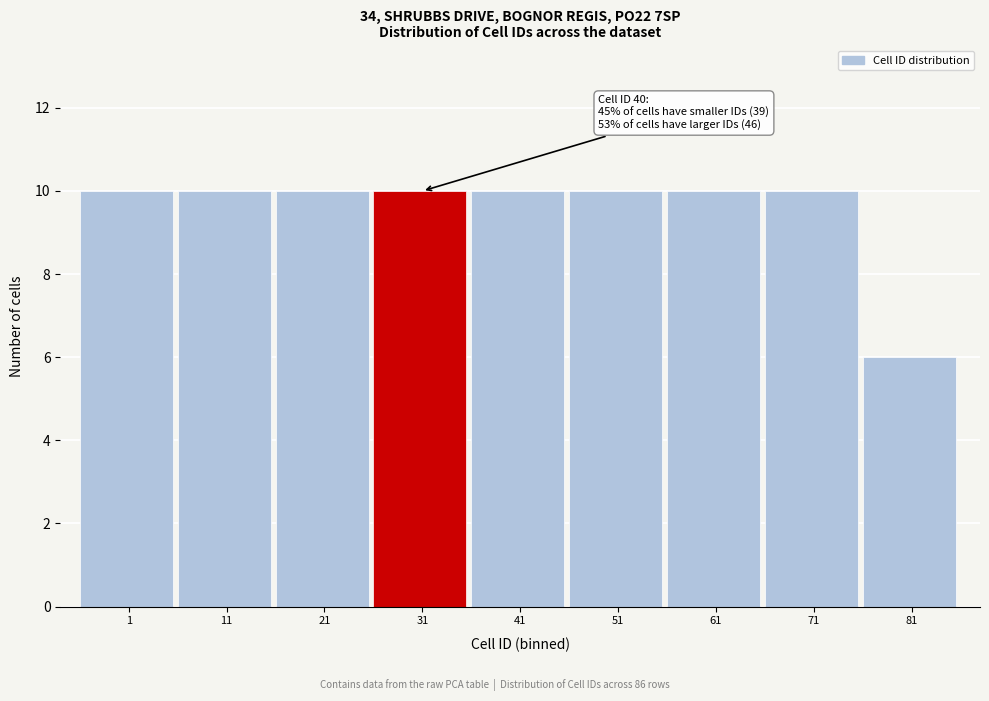

Reading left to right, what are all the values shown in this chart?

10	10	10	10	10	10	10	10	6